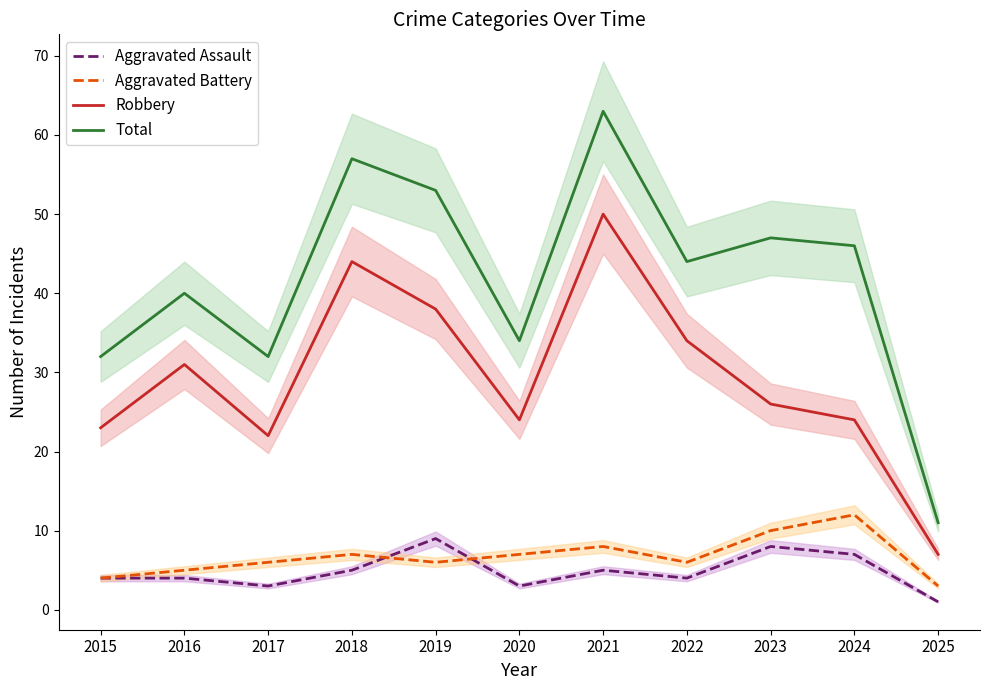

Is it true that Robbery equals 33 at 2015?

False